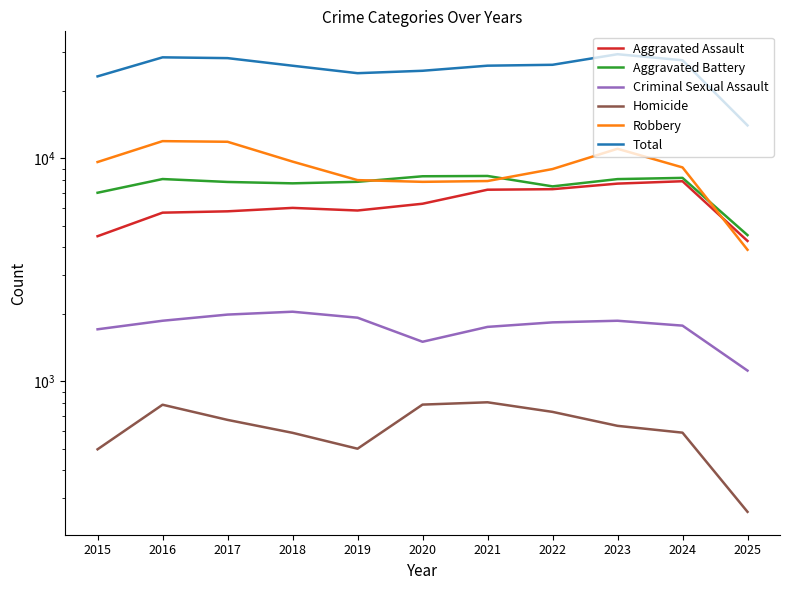

What is the value of the Criminal Sexual Assault point at the 1st from the left?

1713